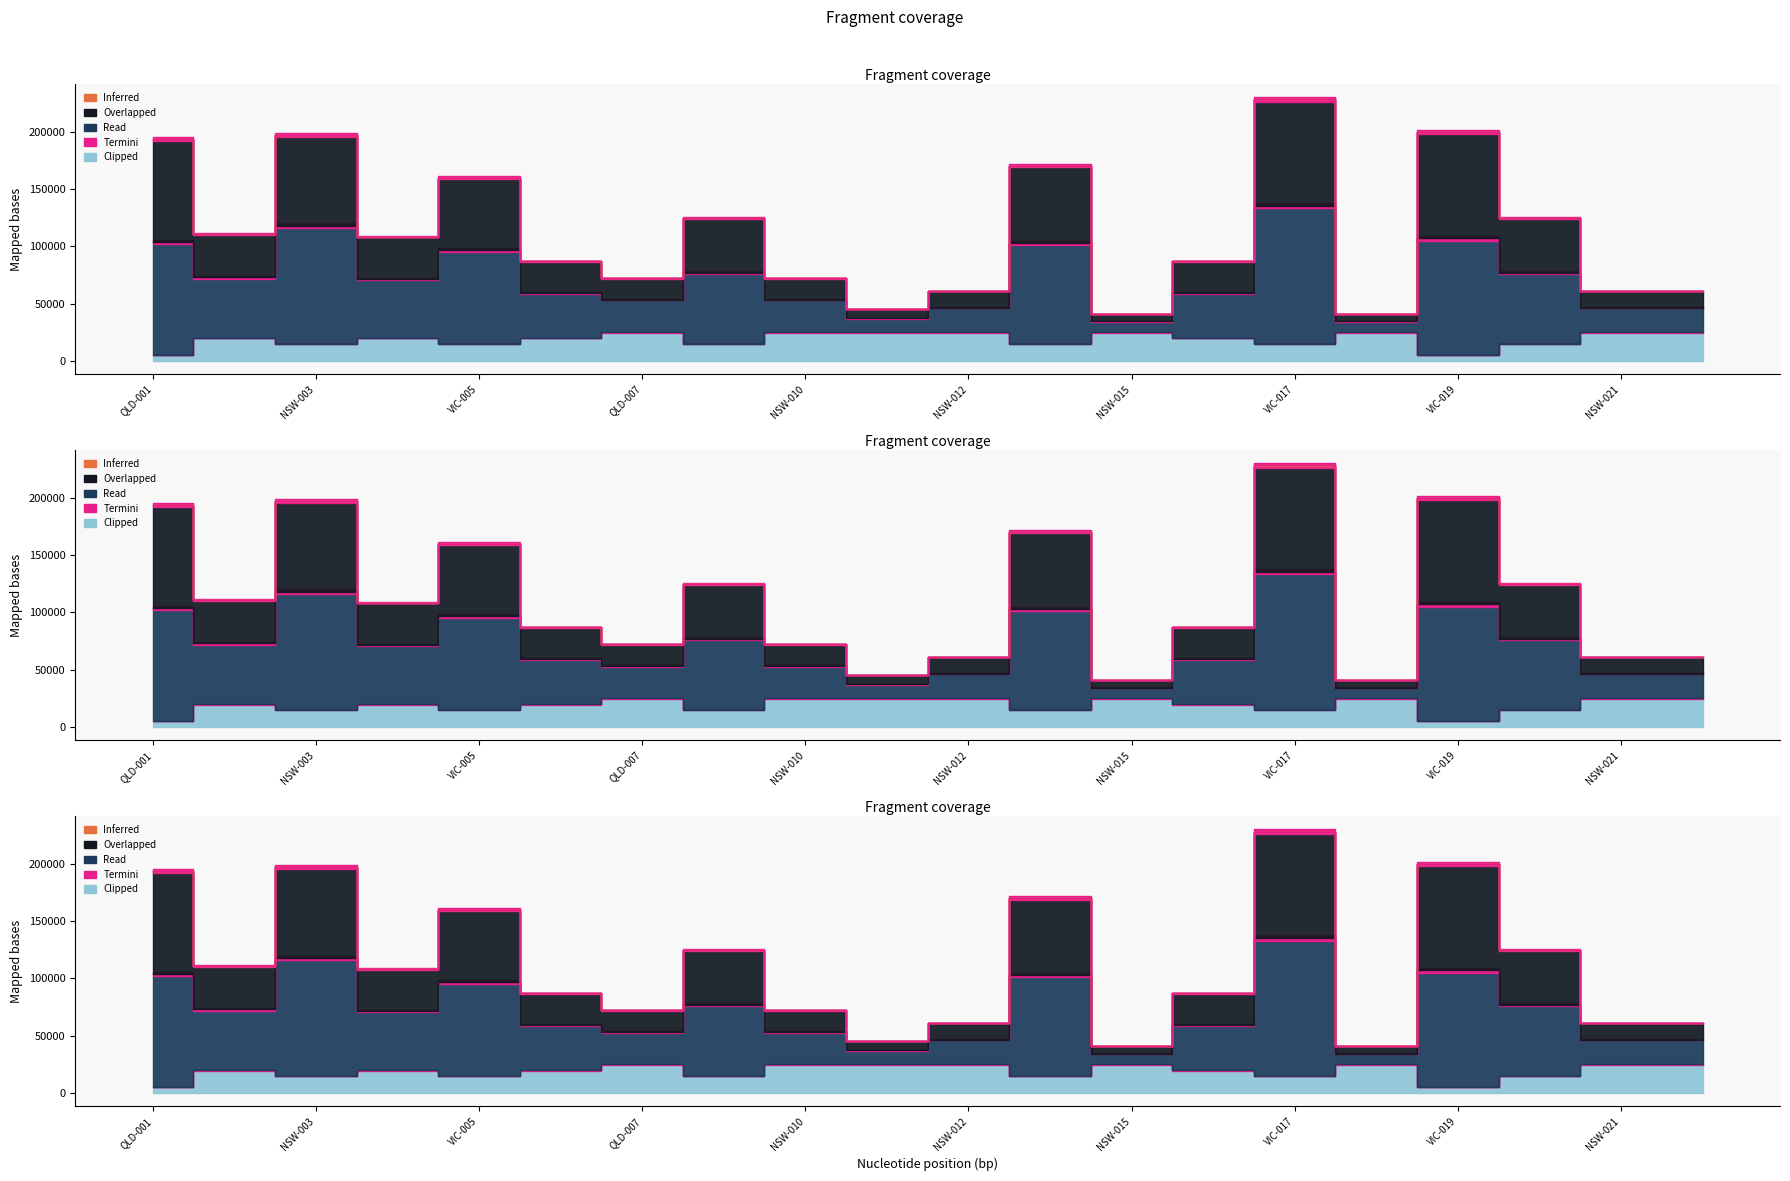

The Markup pct series shows 0.1 at NSW-020. True or false?

False